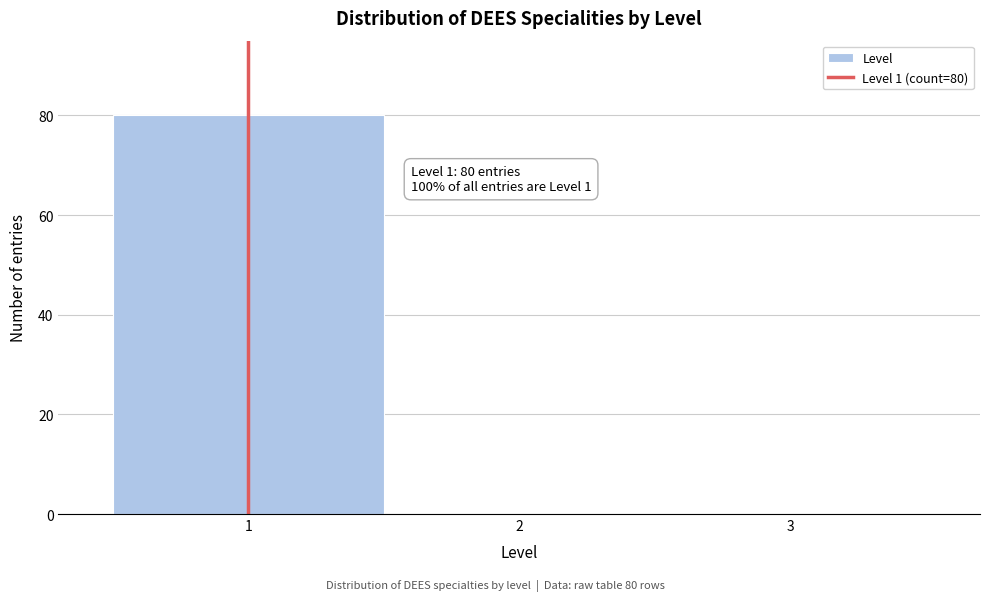

Over which range of the x-axis is the bar tallest?

0.5 to 1.5